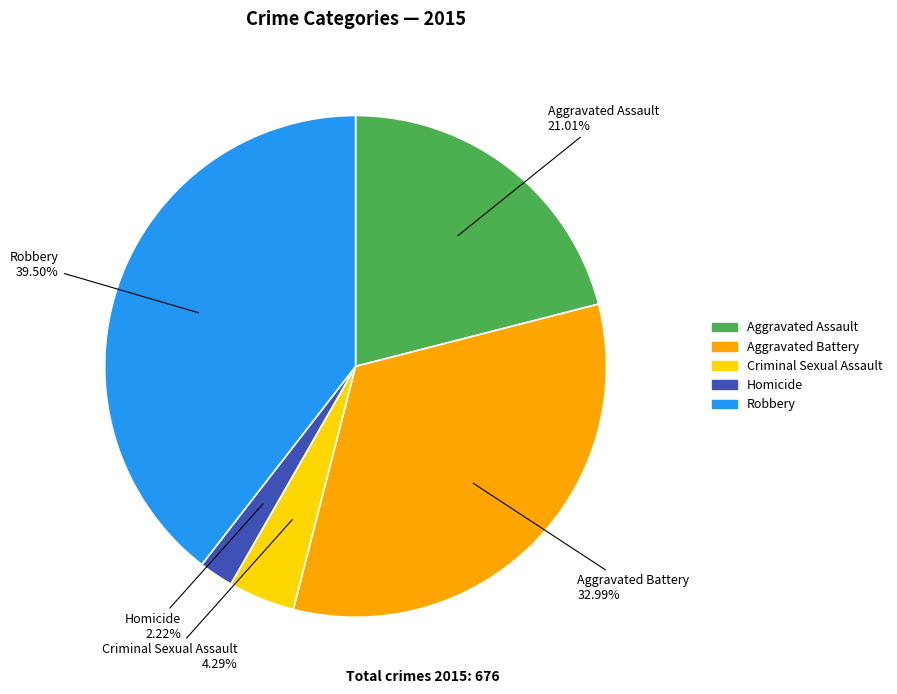

To the nearest percent, what is the average slice percentage?

20%